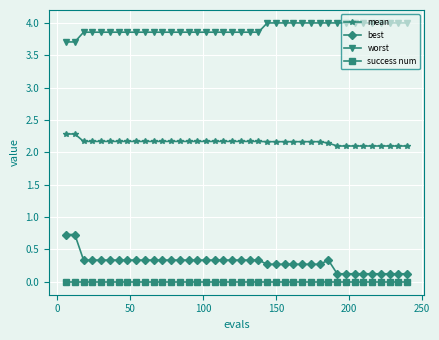

Reading left to right, extract all data points from this chart.

mean: 2.3	2.3	2.2	2.2	2.2	2.2	2.2	2.2	2.2	2.2	2.2	2.2	2.2	2.2	2.2	2.2	2.2	2.2	2.2	2.2	2.2	2.2	2.2	2.2	2.2	2.2	2.2	2.2	2.2	2.2	2.1	2.1	2.1	2.1	2.1	2.1	2.1	2.1	2.1	2.1
best: 0.7	0.7	0.3	0.3	0.3	0.3	0.3	0.3	0.3	0.3	0.3	0.3	0.3	0.3	0.3	0.3	0.3	0.3	0.3	0.3	0.3	0.3	0.3	0.3	0.3	0.3	0.3	0.3	0.3	0.3	0.3	0.1	0.1	0.1	0.1	0.1	0.1	0.1	0.1	0.1
worst: 3.7	3.7	3.9	3.9	3.9	3.9	3.9	3.9	3.9	3.9	3.9	3.9	3.9	3.9	3.9	3.9	3.9	3.9	3.9	3.9	3.9	3.9	3.9	4.0	4.0	4.0	4.0	4.0	4.0	4.0	4.0	4.0	4.0	4.0	4.0	4.0	4.0	4.0	4.0	4.0
success num: 0.0	0.0	0.0	0.0	0.0	0.0	0.0	0.0	0.0	0.0	0.0	0.0	0.0	0.0	0.0	0.0	0.0	0.0	0.0	0.0	0.0	0.0	0.0	0.0	0.0	0.0	0.0	0.0	0.0	0.0	0.0	0.0	0.0	0.0	0.0	0.0	0.0	0.0	0.0	0.0